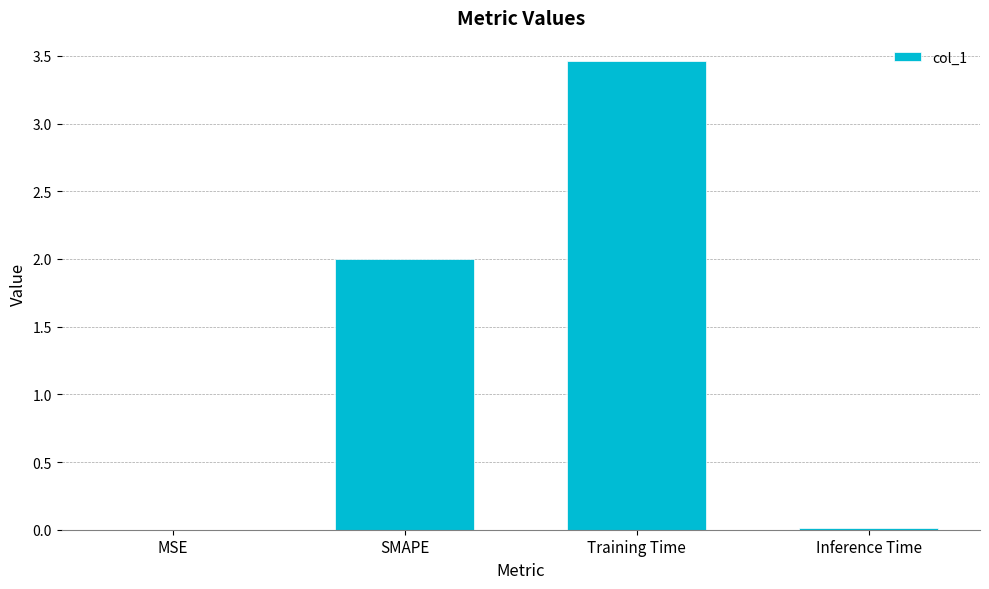

Is it true that the value at SMAPE is 0.9?

False